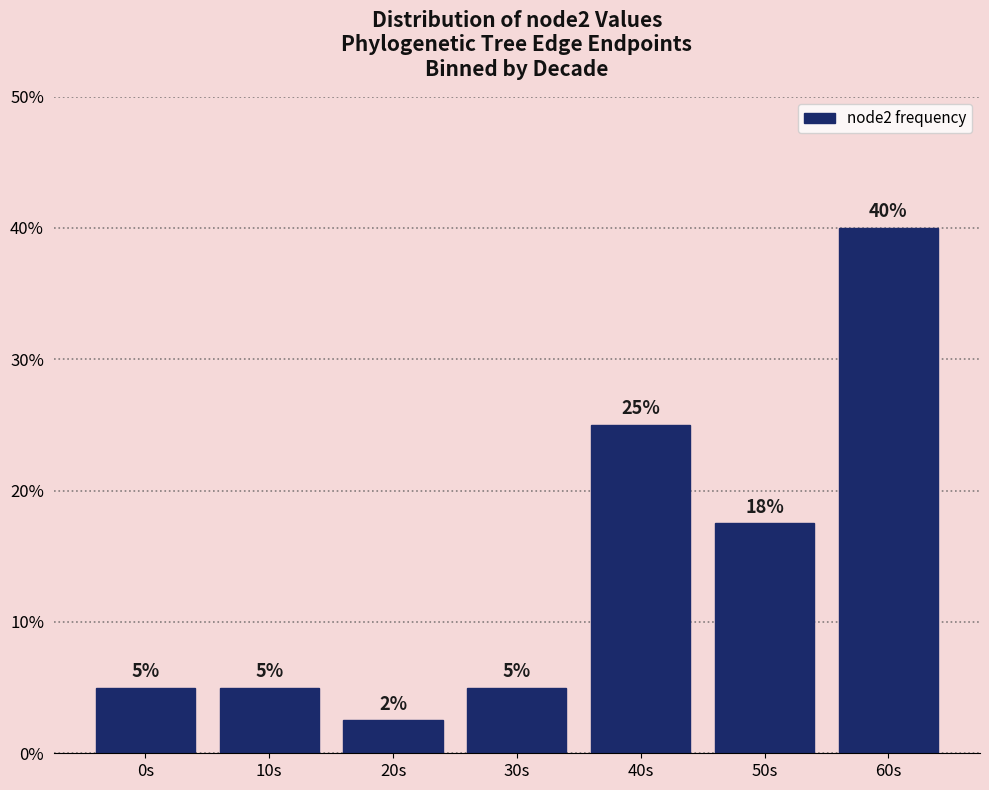

Which has a higher value, 10s or 20s?

10s